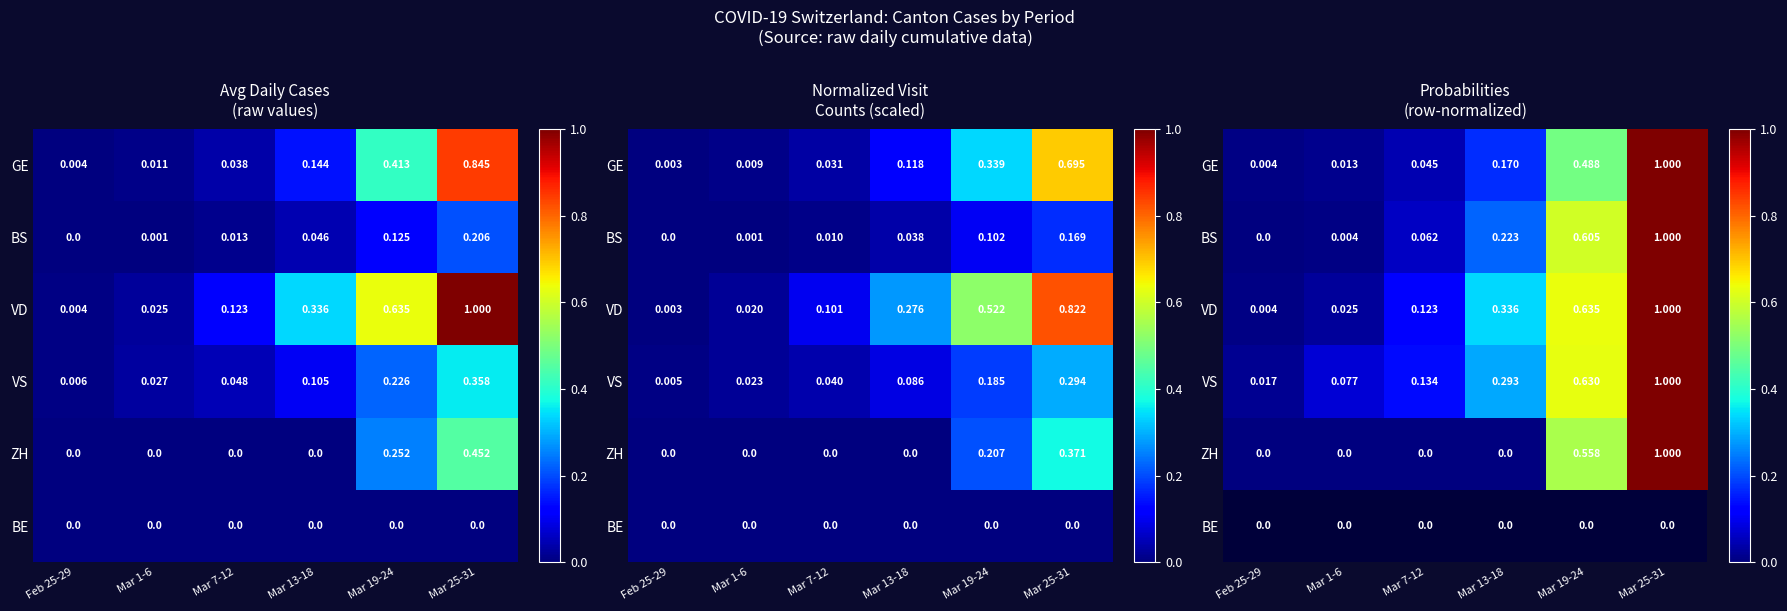

How many series are shown in this chart?

6